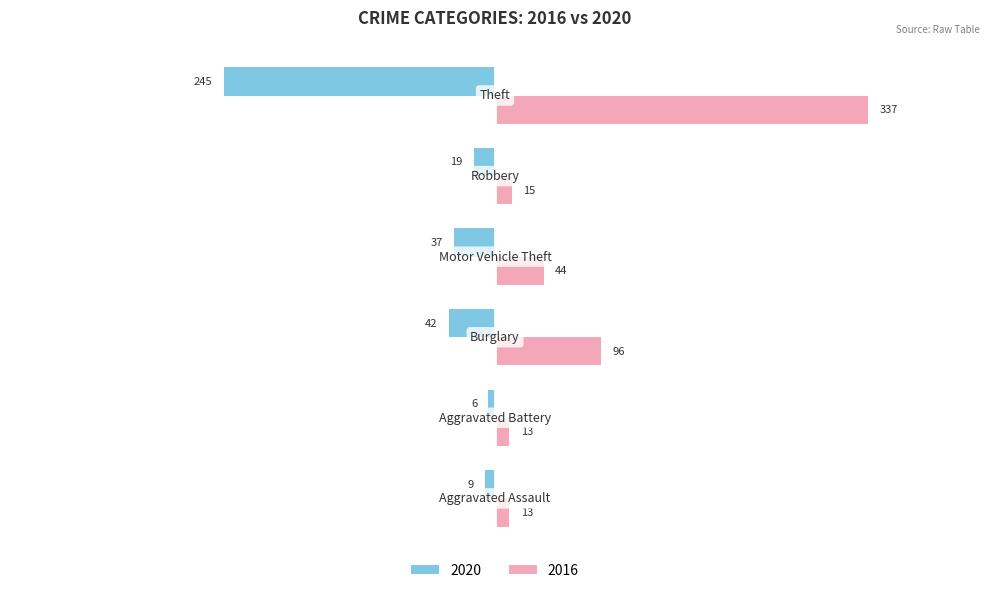

Which label corresponds to the largest value in the chart?

Theft